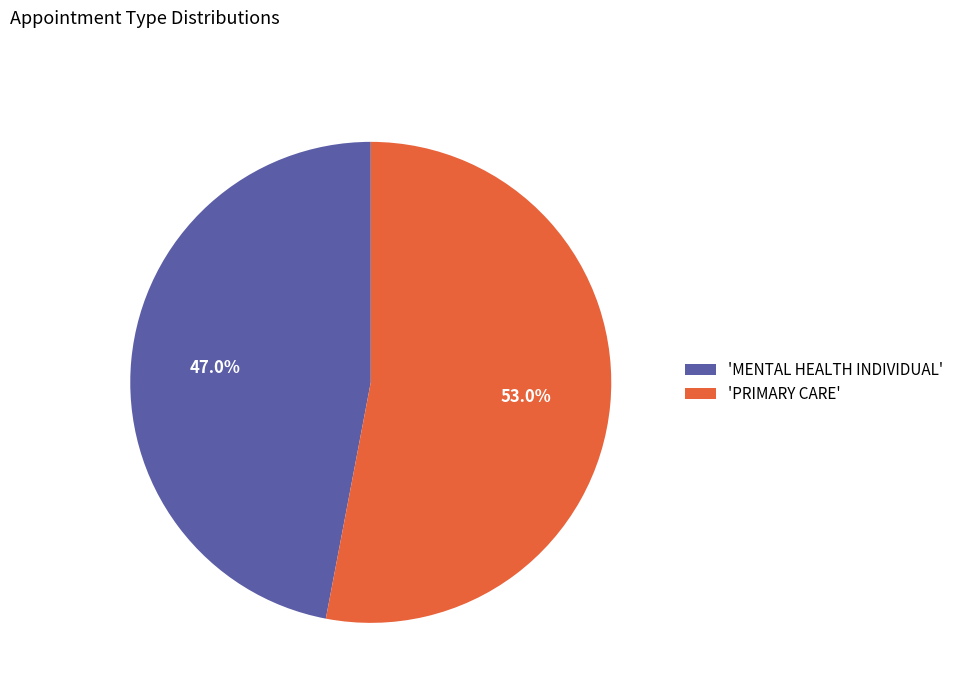

What is the total percentage of 'PRIMARY CARE' and 'MENTAL HEALTH INDIVIDUAL'?

100.0%